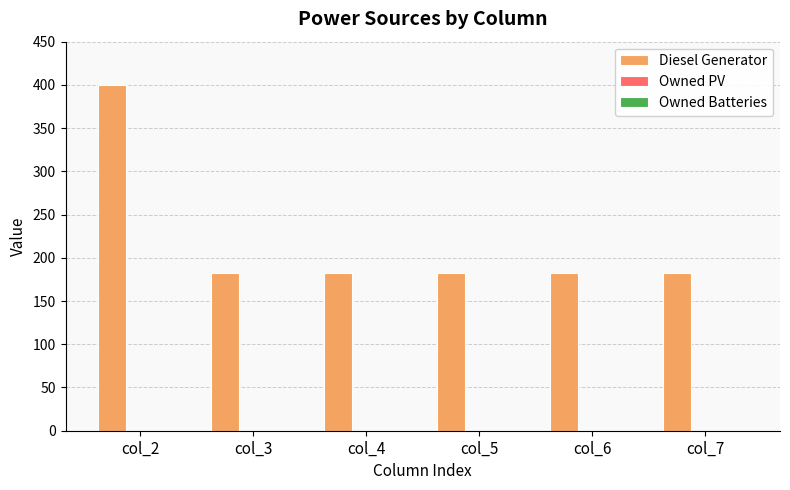

Reading right to left, list all the values displayed in this chart.

col_7=182	col_6=182	col_5=182	col_4=182	col_3=182	col_2=400